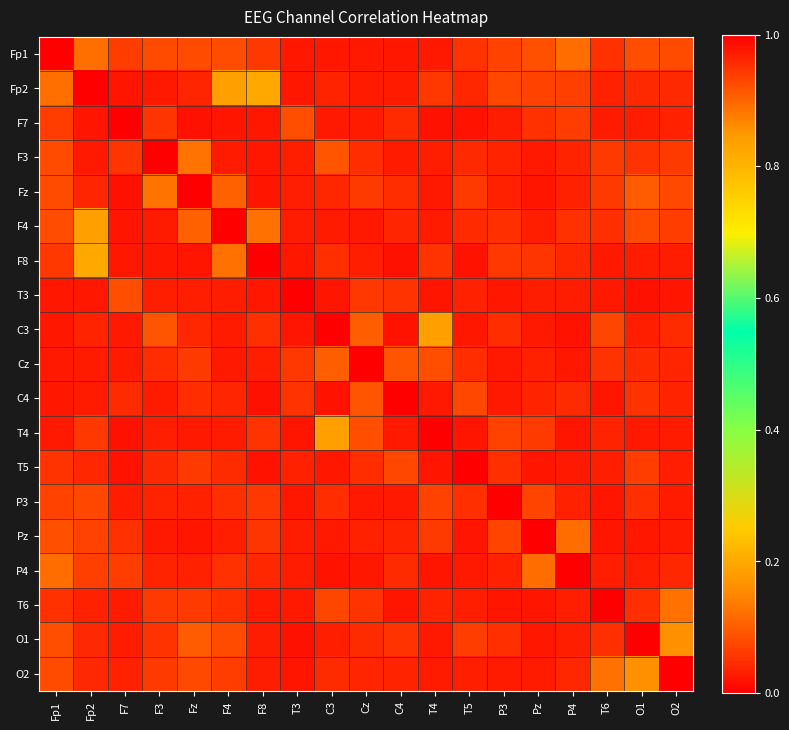

Rank the series at T5 from lowest to highest value.

F7, F8, Pz, T4, C3, P4, O2, T6, T3, Fp2, F3, F4, Cz, P3, Fp1, Fz, O1, C4, T5